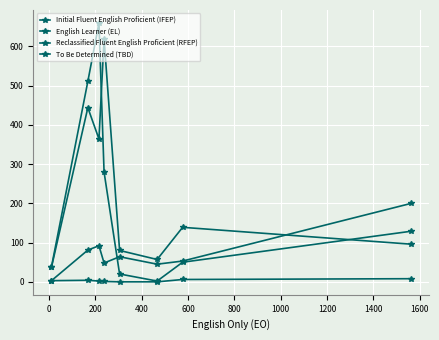

What is the value of the To Be Determined (TBD) point at the 7th from the left?

6